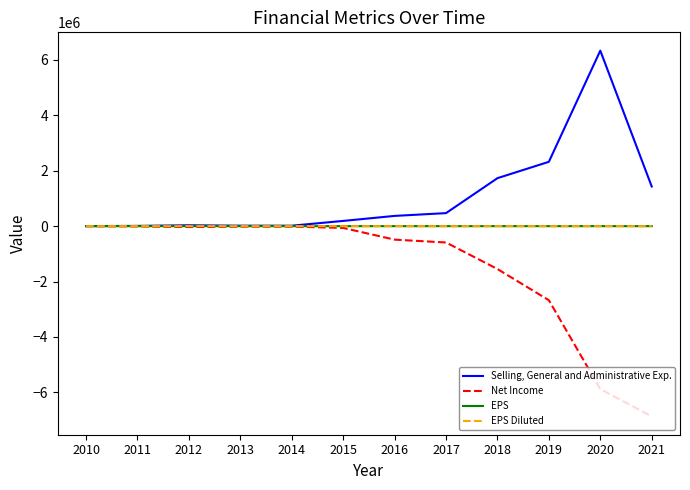

What is the spread (max minus min) of values at 2017?

1060245.0